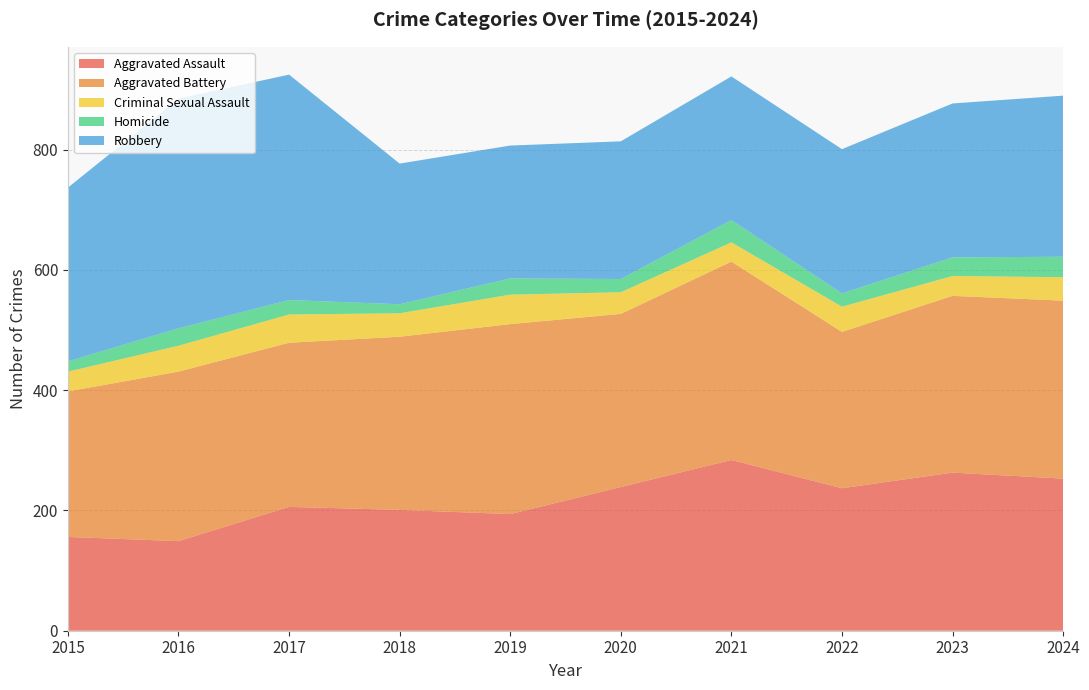

Reading right to left, transcribe all the data shown in this chart.

Aggravated Assault: 253	263	237	284	239	194	201	206	149	156
Aggravated Battery: 296	294	260	330	288	316	288	273	282	242
Criminal Sexual Assault: 39	33	42	32	36	49	39	47	43	33
Homicide: 34	31	22	37	22	27	15	24	29	17
Robbery: 268	256	240	239	229	221	234	375	382	289